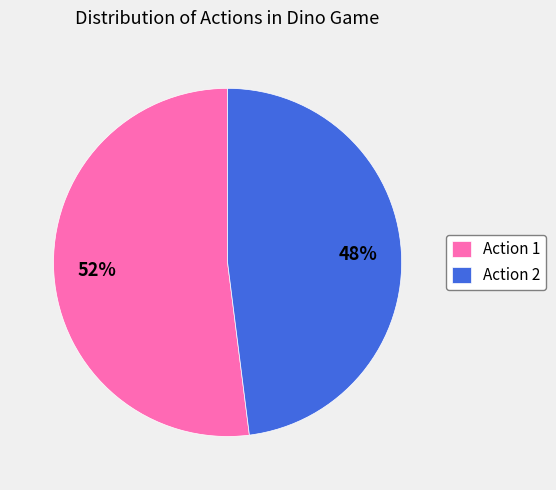

The Action 1 slice represents 52% of the pie. True or false?

True